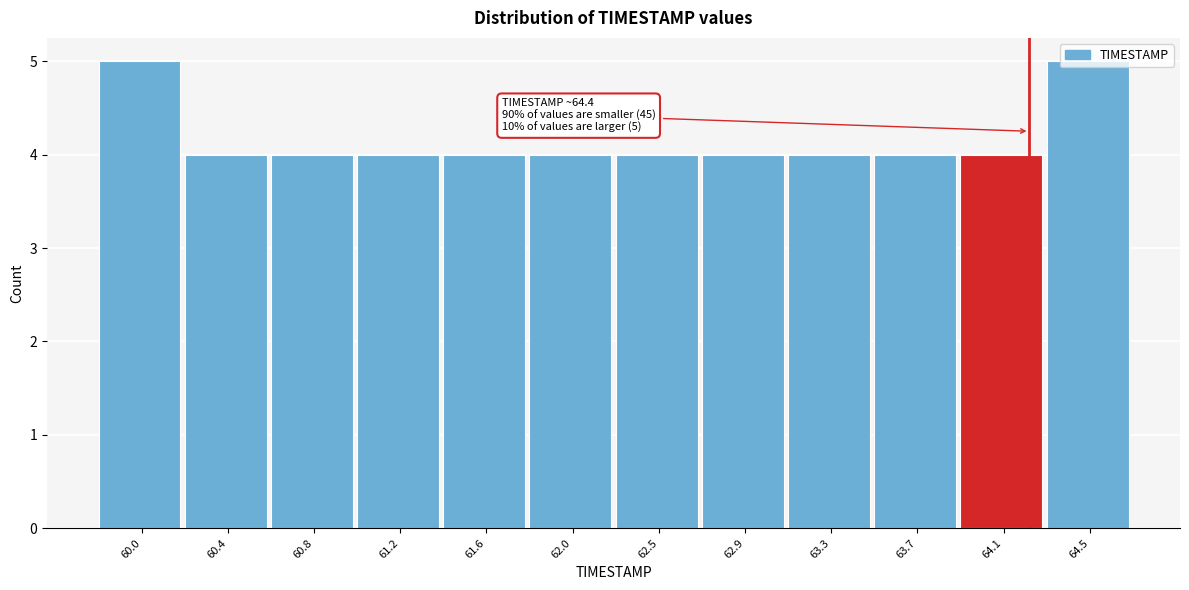

What is the label of the 12th bar from the right?

60.0